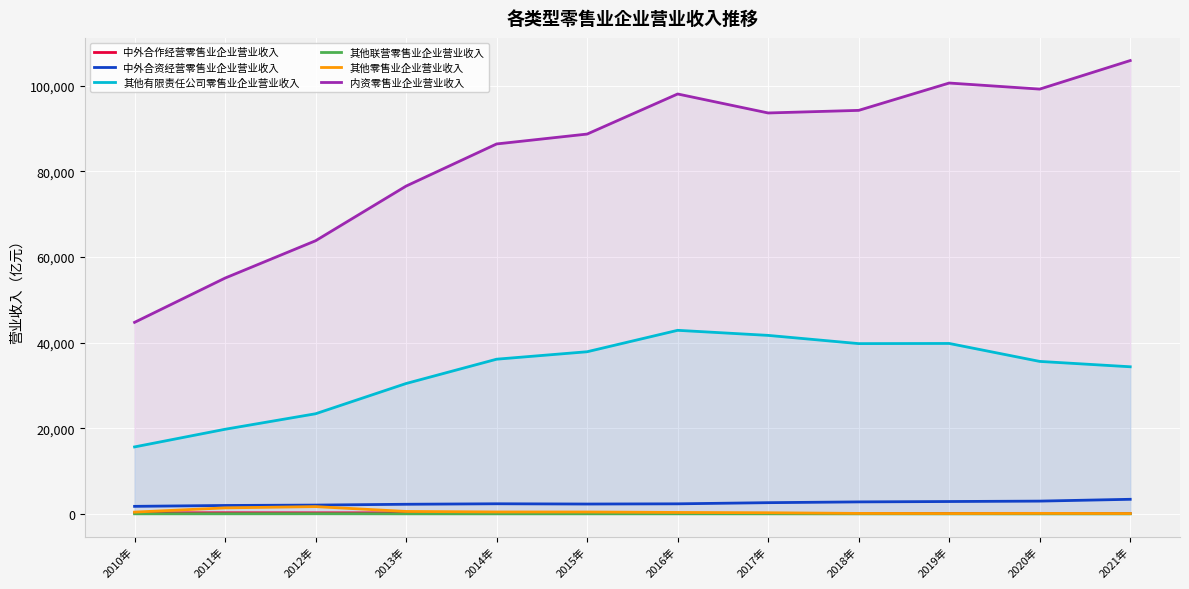

Where is 内资零售业企业营业收入 nearest to the value 75270?

2013年